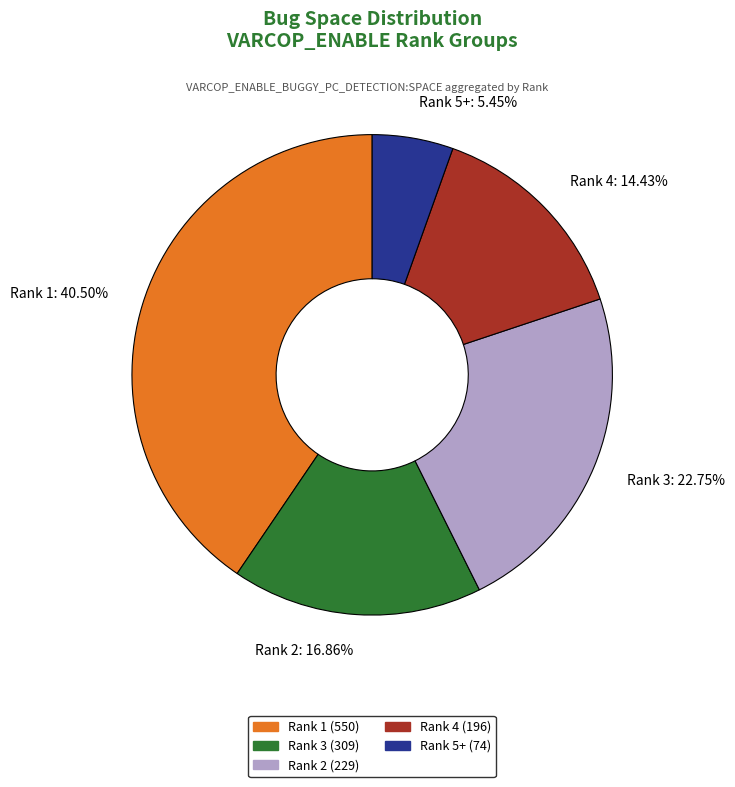

How many segments does this pie chart have?

5